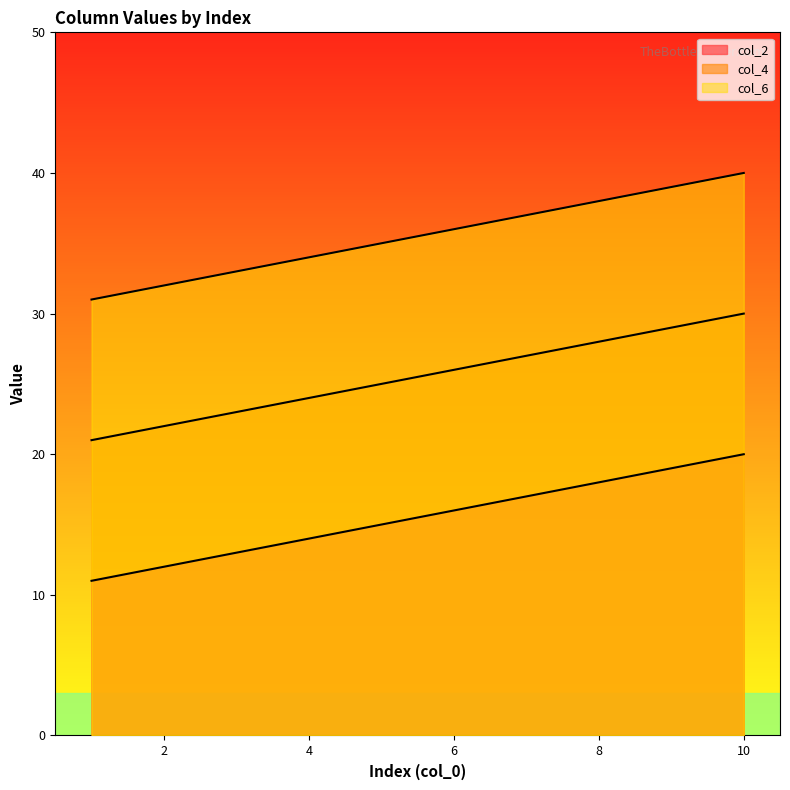

Which category has the lowest value in the col_6 series?

1